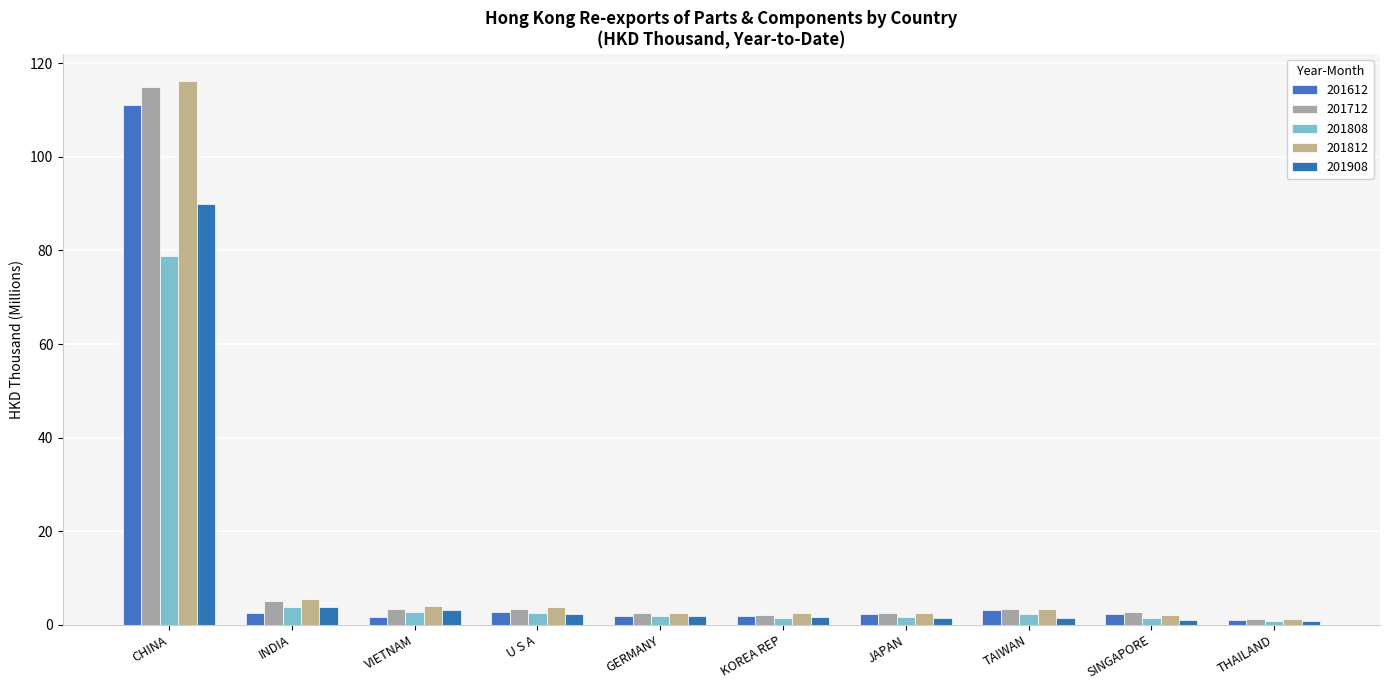

How many groups of bars are there?

10